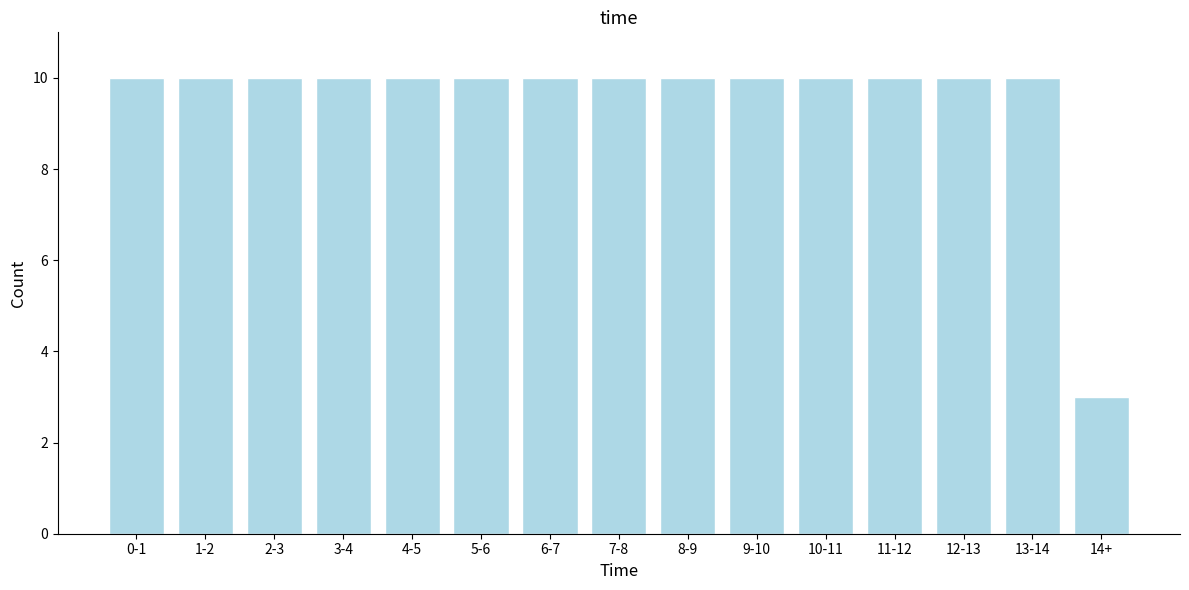

Reading left to right, list all the values displayed in this chart.

10	10	10	10	10	10	10	10	10	10	10	10	10	10	3